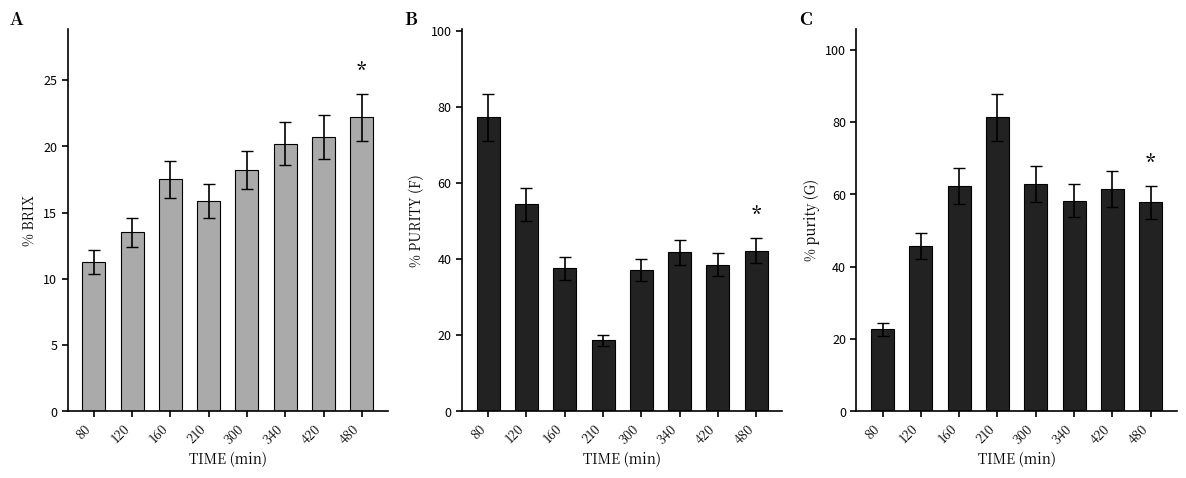

What are all the series names shown in the legend?

% BRIX, % PURITY (F), % purity (G)